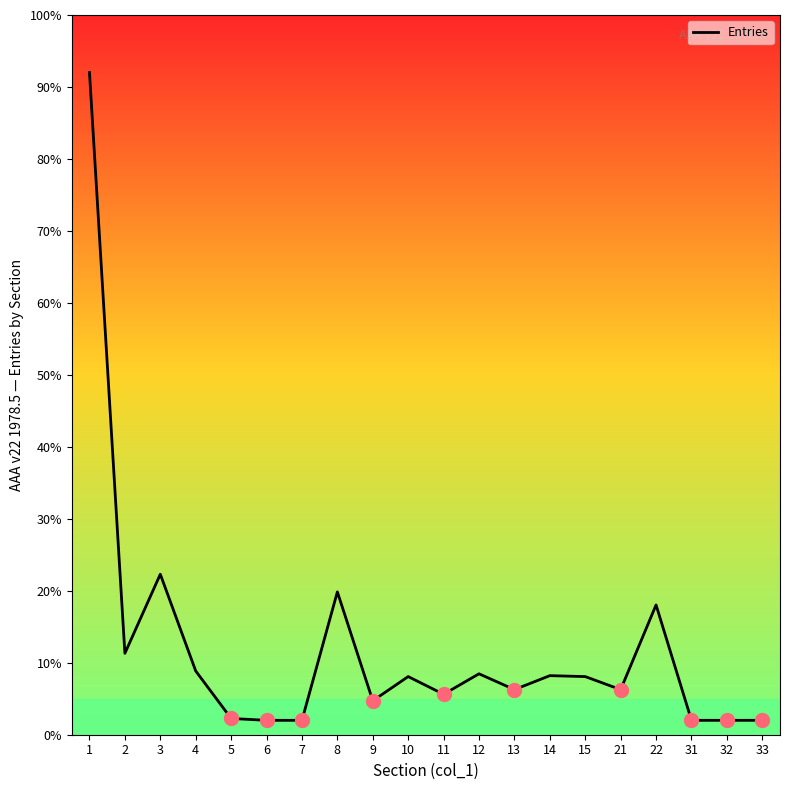

Approximately how many times larger is the value at 31 compared to 7?

1.0